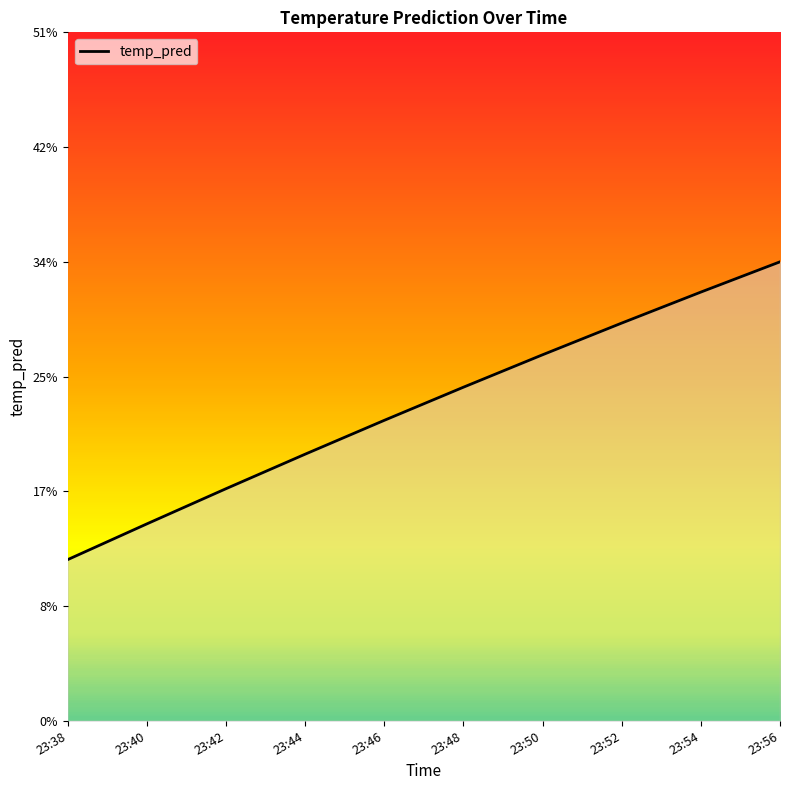

List the labels in order of value, smallest first.

23:38, 23:40, 23:42, 23:44, 23:46, 23:48, 23:50, 23:52, 23:54, 23:56